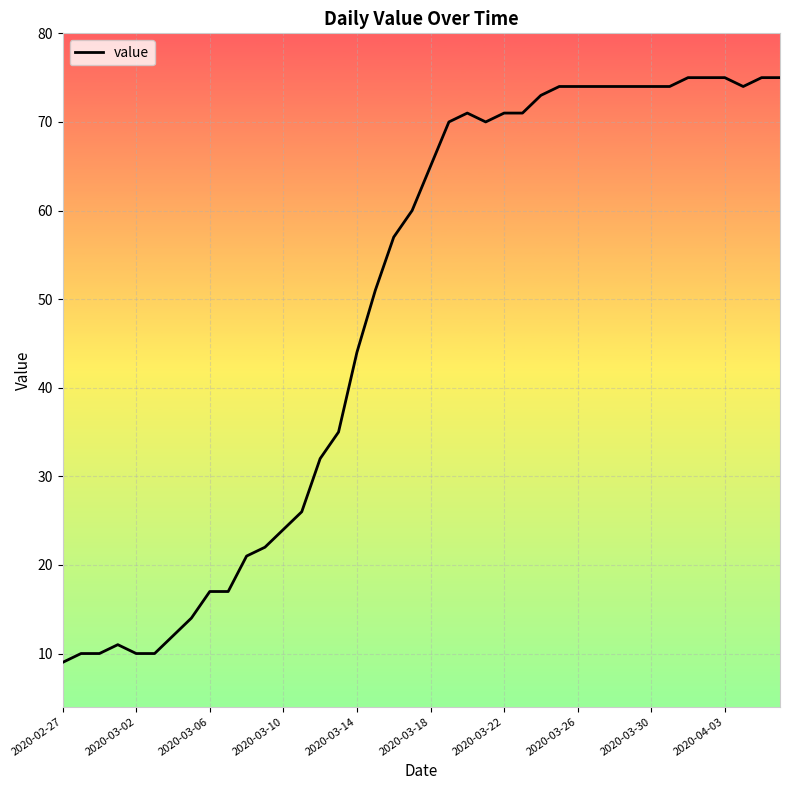

What is the greatest value displayed?

75